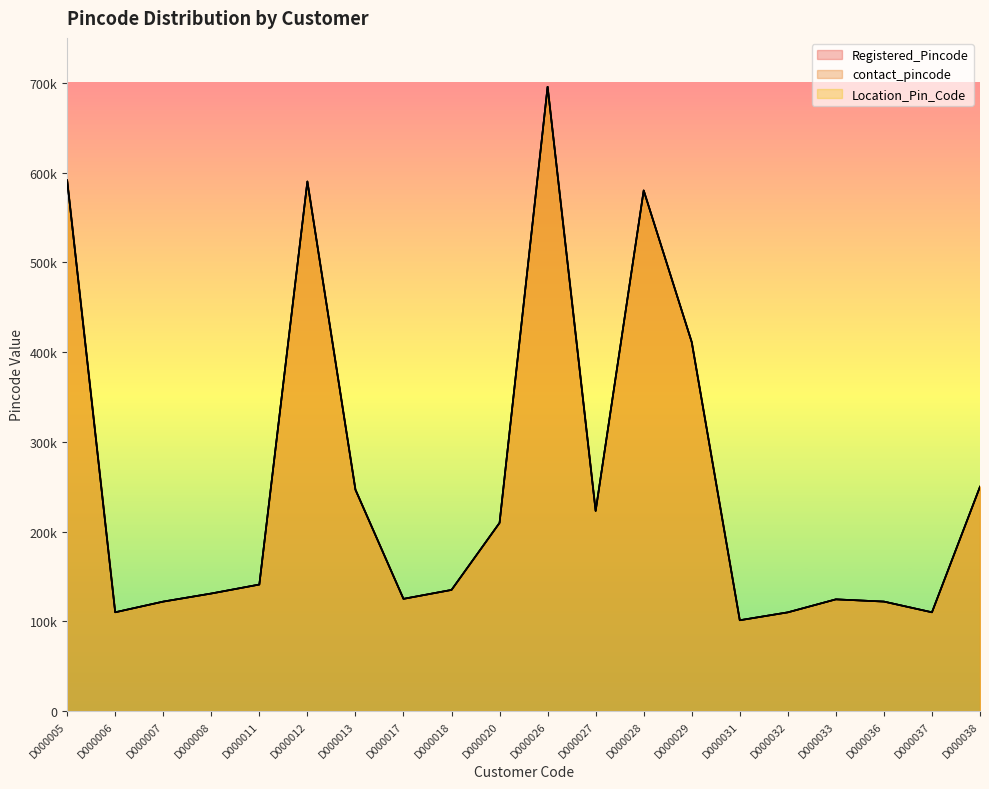

What is the difference between the maximum and minimum values in the Location_Pin_Code series?

594359